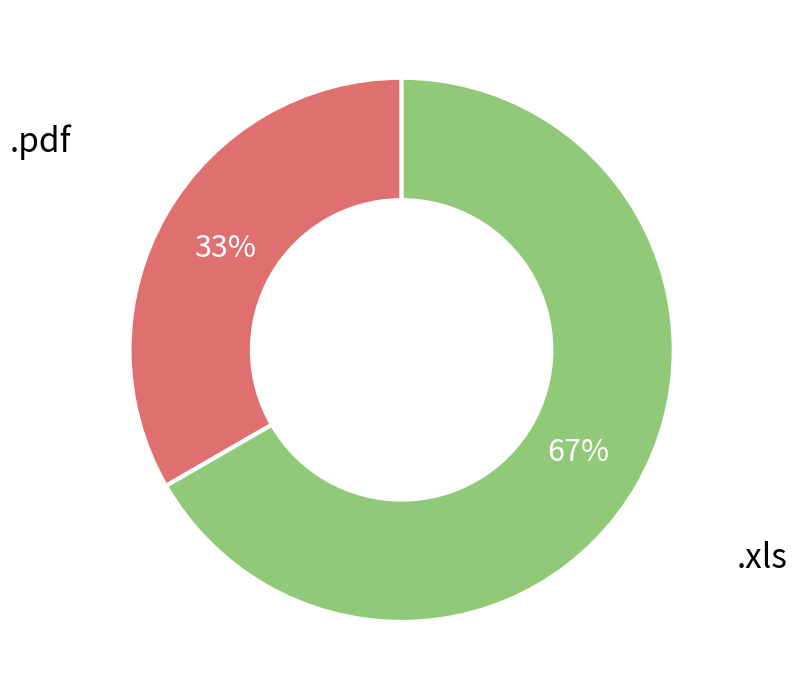

To the nearest percent, what is the average slice percentage?

50%